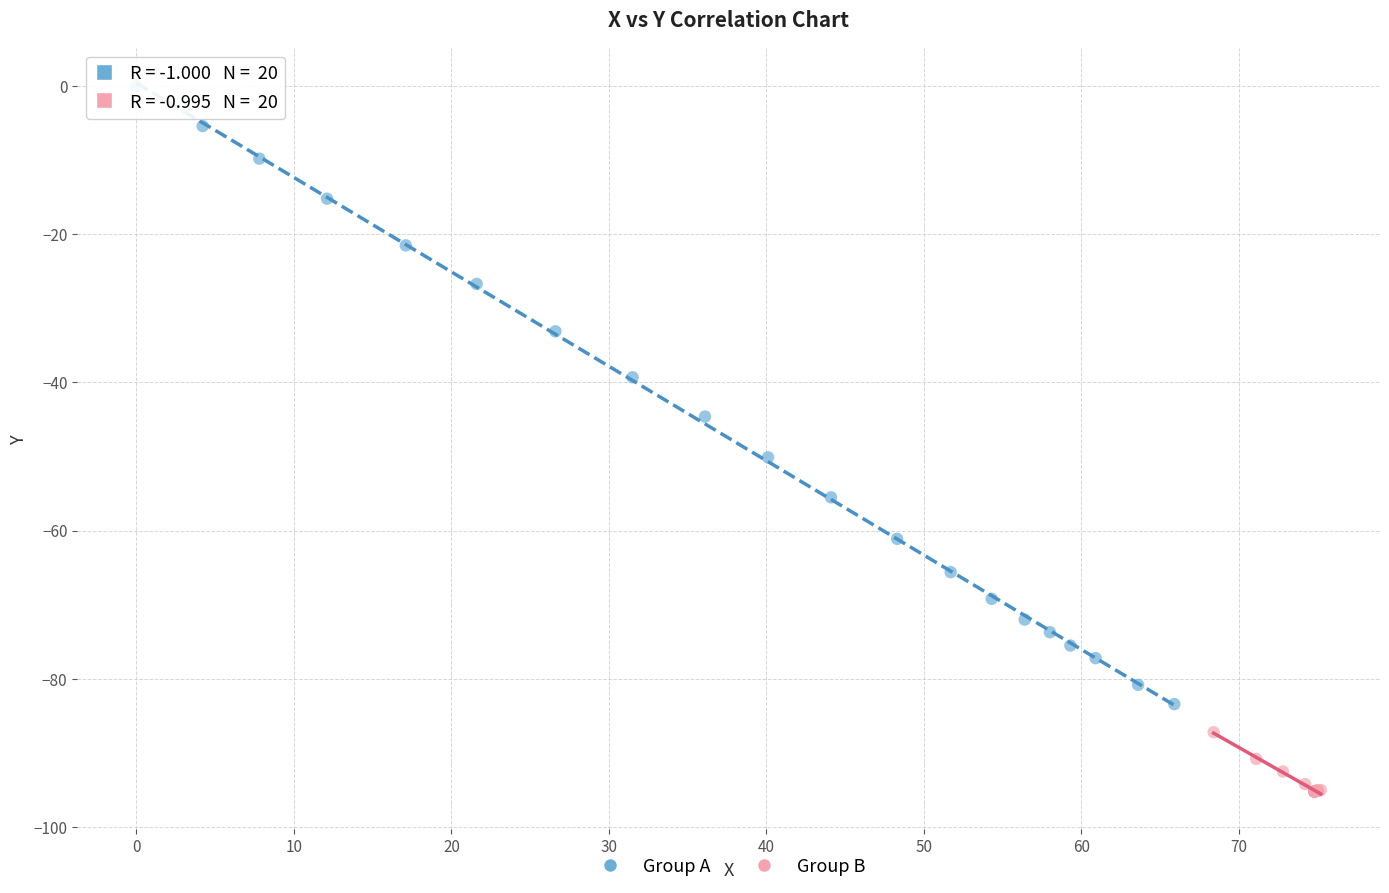

Which series has the widest spread of Y values?

Group A